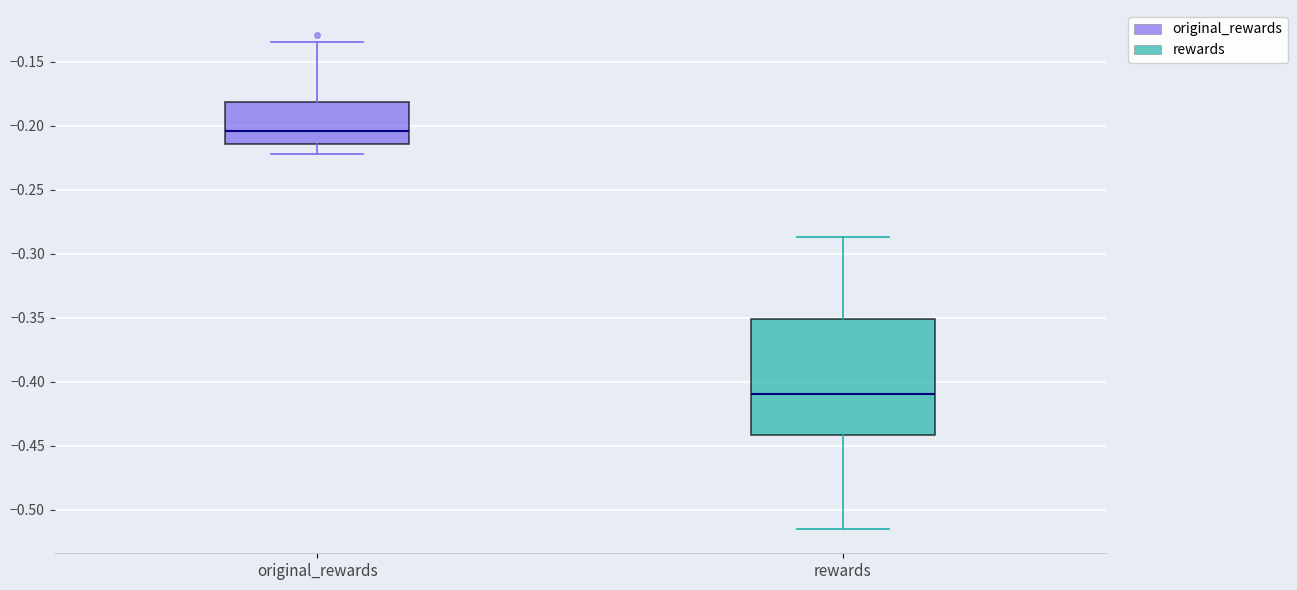

Which box is the tallest, from its lower edge to its upper edge?

rewards